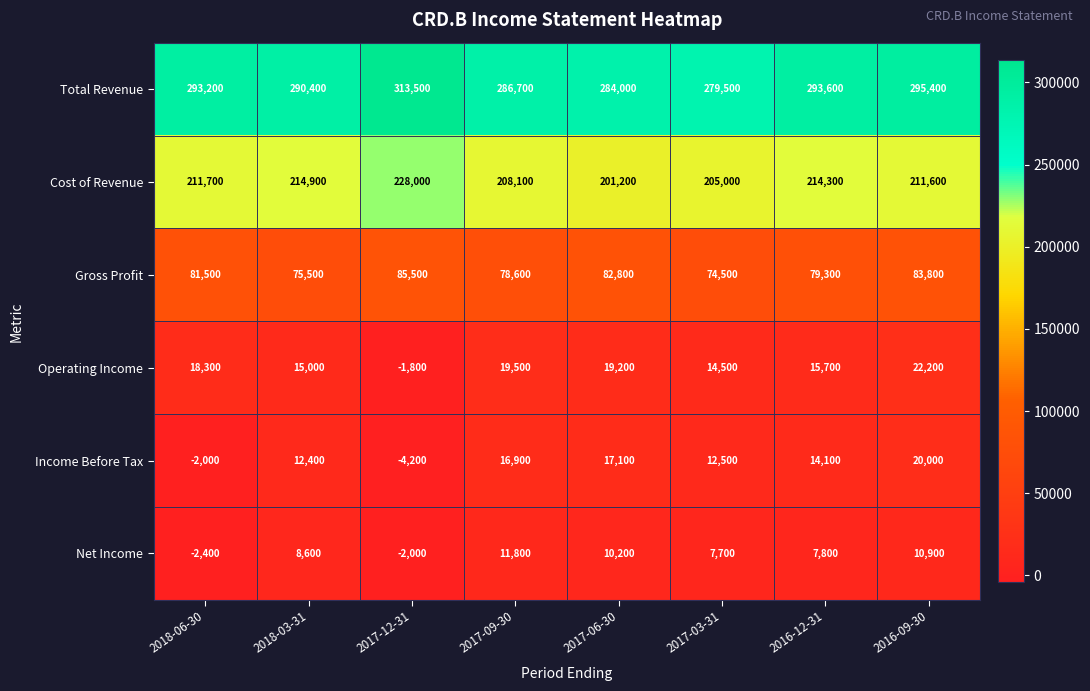

The Cost of Revenue series shows 324559 at 2016-09-30. True or false?

False